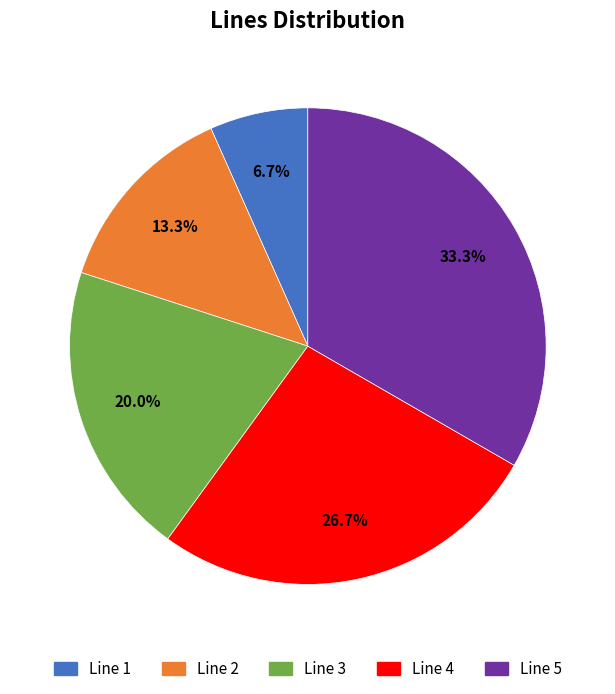

Is it true that Line 2 is 25% of the pie?

False